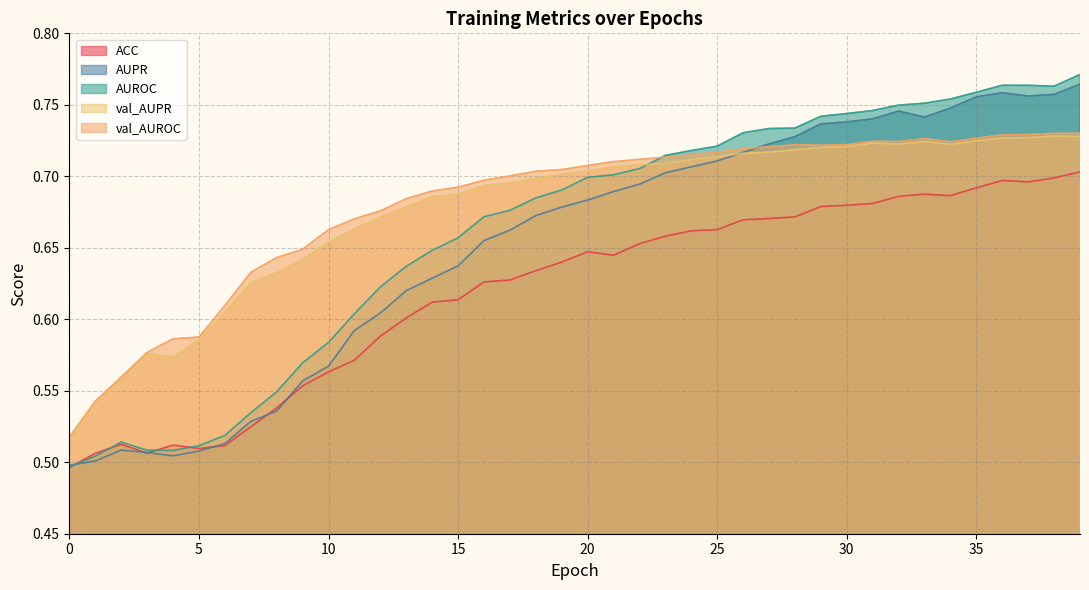

Reading left to right, extract all data points from this chart.

ACC: 0=0.5	1=0.5	2=0.5	3=0.5	4=0.5	5=0.5	6=0.5	7=0.5	8=0.5	9=0.6	10=0.6	11=0.6	12=0.6	13=0.6	14=0.6	15=0.6	16=0.6	17=0.6	18=0.6	19=0.6	20=0.6	21=0.6	22=0.7	23=0.7	24=0.7	25=0.7	26=0.7	27=0.7	28=0.7	29=0.7	30=0.7	31=0.7	32=0.7	33=0.7	34=0.7	35=0.7	36=0.7	37=0.7	38=0.7	39=0.7
AUPR: 0=0.5	1=0.5	2=0.5	3=0.5	4=0.5	5=0.5	6=0.5	7=0.5	8=0.5	9=0.6	10=0.6	11=0.6	12=0.6	13=0.6	14=0.6	15=0.6	16=0.7	17=0.7	18=0.7	19=0.7	20=0.7	21=0.7	22=0.7	23=0.7	24=0.7	25=0.7	26=0.7	27=0.7	28=0.7	29=0.7	30=0.7	31=0.7	32=0.7	33=0.7	34=0.7	35=0.8	36=0.8	37=0.8	38=0.8	39=0.8
AUROC: 0=0.5	1=0.5	2=0.5	3=0.5	4=0.5	5=0.5	6=0.5	7=0.5	8=0.5	9=0.6	10=0.6	11=0.6	12=0.6	13=0.6	14=0.6	15=0.7	16=0.7	17=0.7	18=0.7	19=0.7	20=0.7	21=0.7	22=0.7	23=0.7	24=0.7	25=0.7	26=0.7	27=0.7	28=0.7	29=0.7	30=0.7	31=0.7	32=0.7	33=0.8	34=0.8	35=0.8	36=0.8	37=0.8	38=0.8	39=0.8
val_AUPR: 0=0.5	1=0.5	2=0.6	3=0.6	4=0.6	5=0.6	6=0.6	7=0.6	8=0.6	9=0.6	10=0.7	11=0.7	12=0.7	13=0.7	14=0.7	15=0.7	16=0.7	17=0.7	18=0.7	19=0.7	20=0.7	21=0.7	22=0.7	23=0.7	24=0.7	25=0.7	26=0.7	27=0.7	28=0.7	29=0.7	30=0.7	31=0.7	32=0.7	33=0.7	34=0.7	35=0.7	36=0.7	37=0.7	38=0.7	39=0.7
val_AUROC: 0=0.5	1=0.5	2=0.6	3=0.6	4=0.6	5=0.6	6=0.6	7=0.6	8=0.6	9=0.6	10=0.7	11=0.7	12=0.7	13=0.7	14=0.7	15=0.7	16=0.7	17=0.7	18=0.7	19=0.7	20=0.7	21=0.7	22=0.7	23=0.7	24=0.7	25=0.7	26=0.7	27=0.7	28=0.7	29=0.7	30=0.7	31=0.7	32=0.7	33=0.7	34=0.7	35=0.7	36=0.7	37=0.7	38=0.7	39=0.7